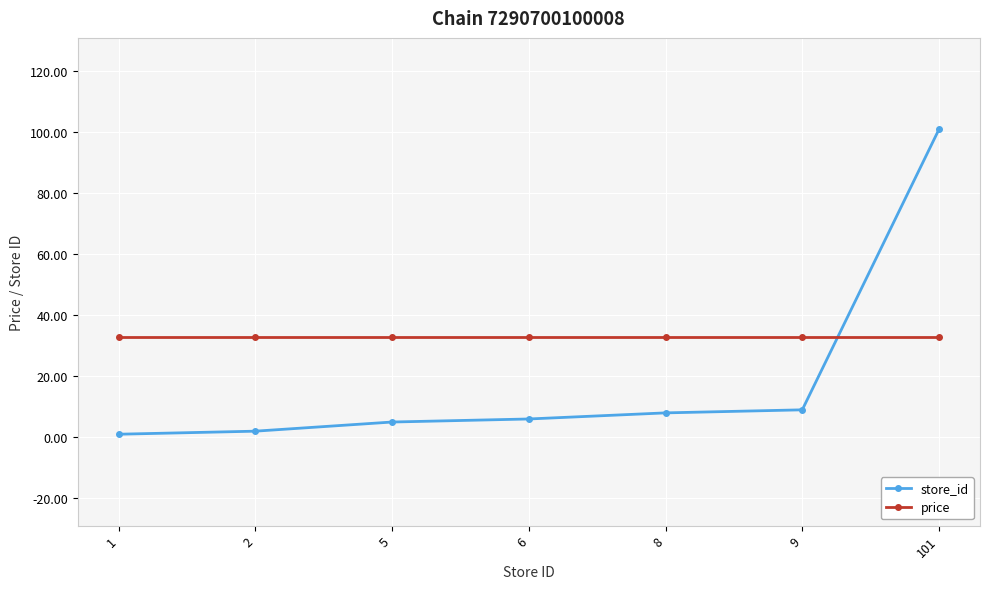

Reading left to right, list all the values displayed in this chart.

store_id: 1=1.0	2=2.0	5=5.0	6=6.0	8=8.0	9=9.0	101=101.0
price: 1=32.9	2=32.9	5=32.9	6=32.9	8=32.9	9=32.9	101=32.9